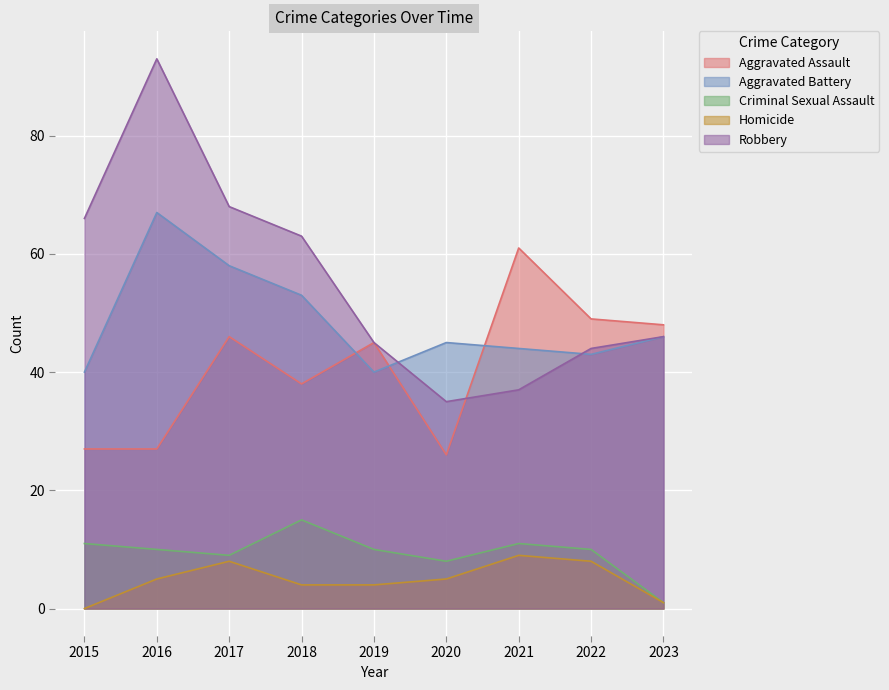

What are all the series names shown in the legend?

Aggravated Assault, Aggravated Battery, Criminal Sexual Assault, Homicide, Robbery